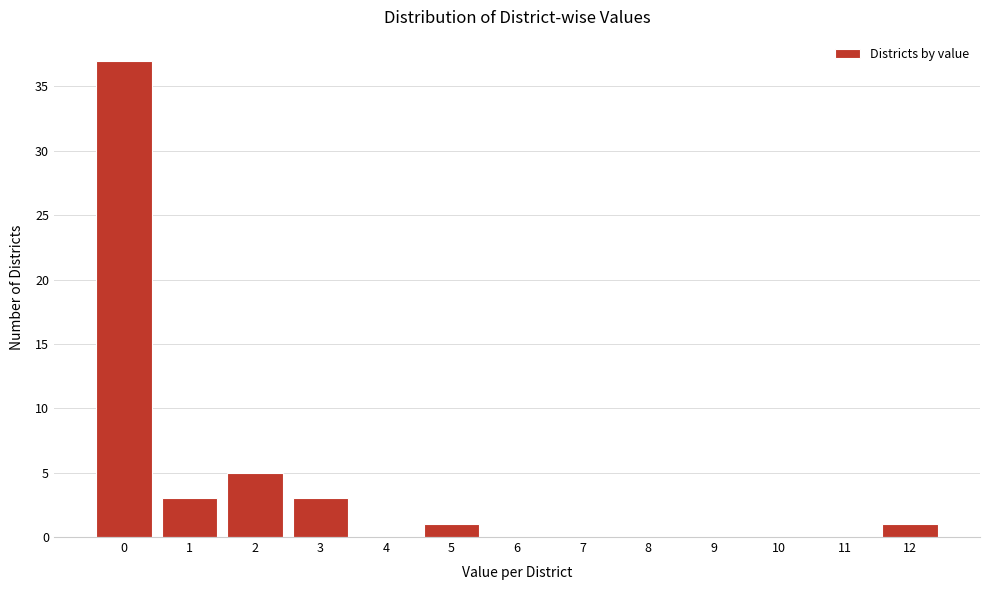

Reading left to right, transcribe all the data shown in this chart.

0=37	1=3	2=5	3=3	4=0	5=1	6=0	7=0	8=0	9=0	10=0	11=0	12=1